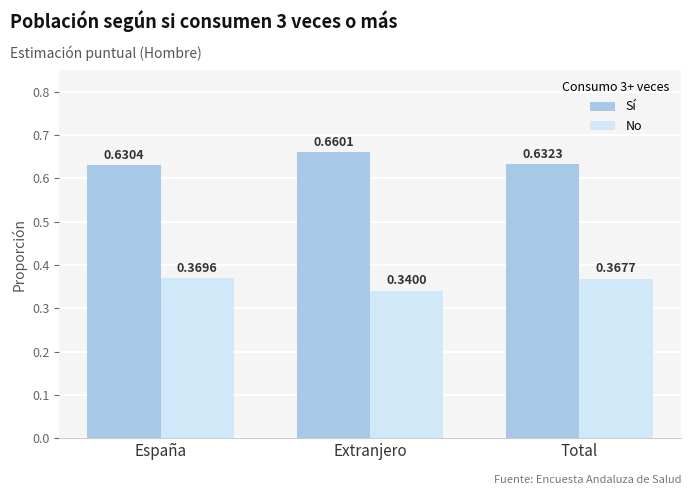

How many distinct data groups are displayed?

2